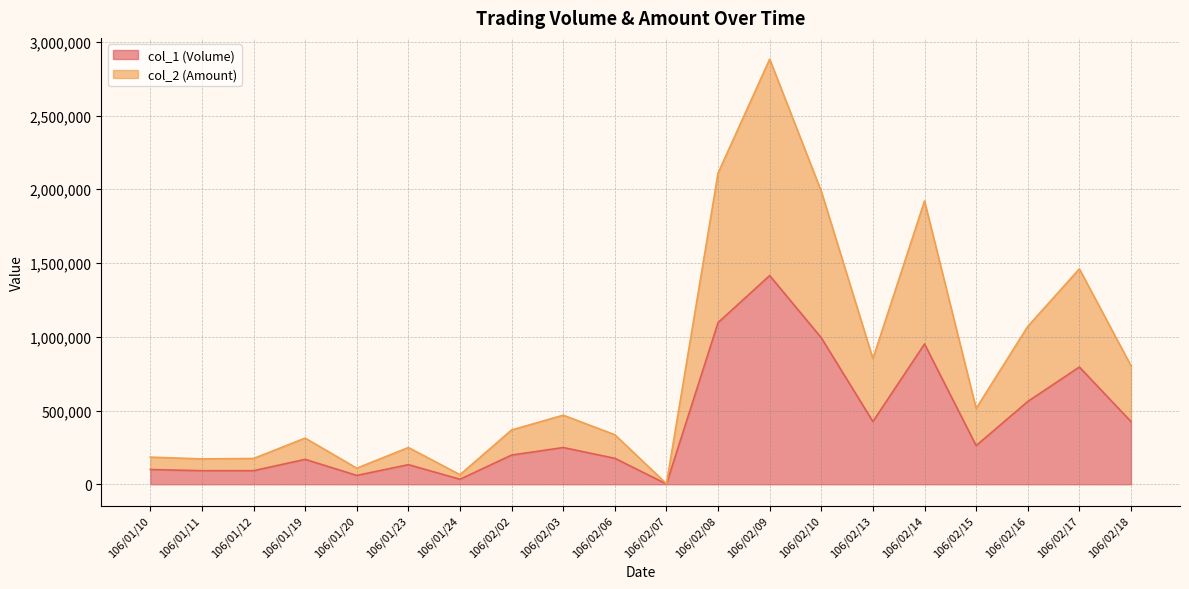

What is the label of the 4th point from the right?

106/02/15